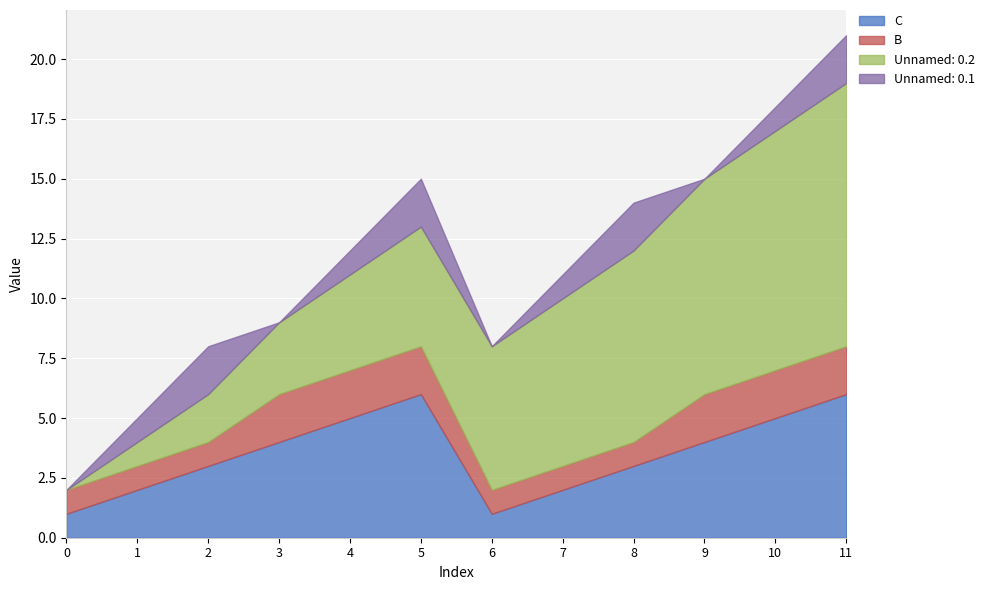

Which series has the largest range (max minus min)?

Unnamed: 0.2